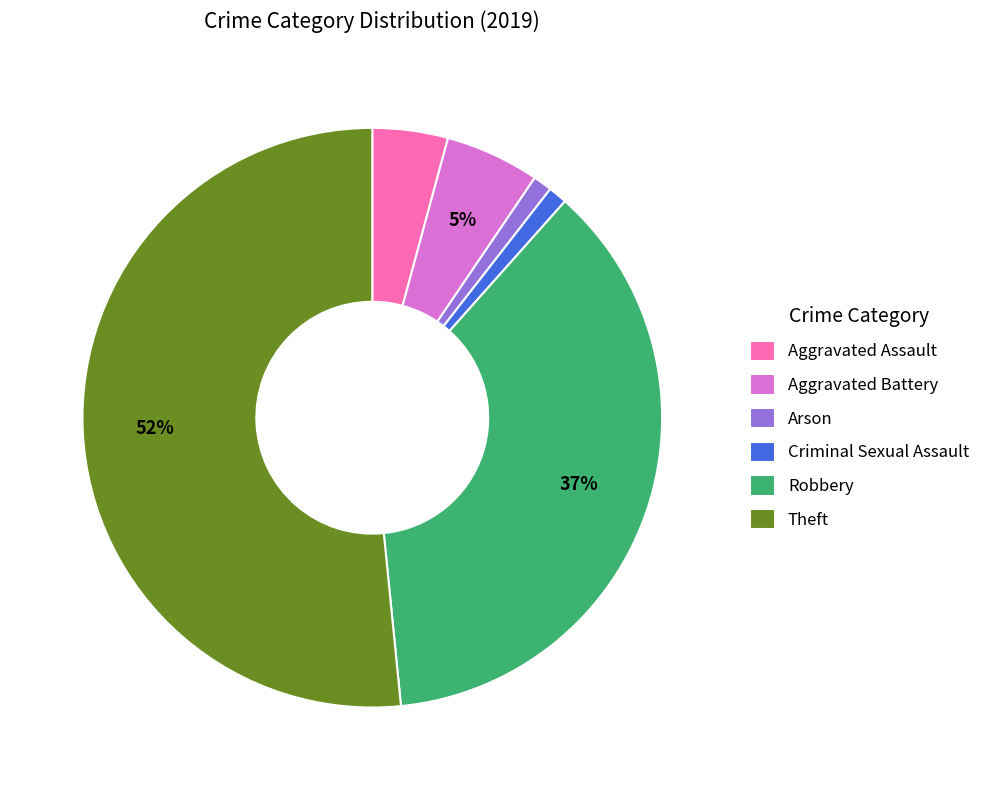

How many slices are in this pie chart?

6